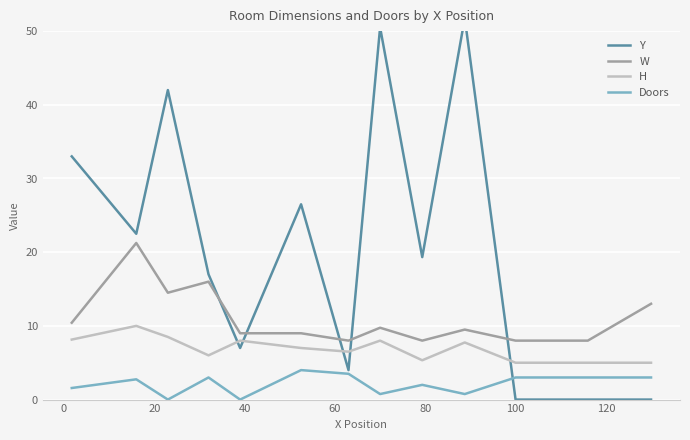

Which series has the largest range (max minus min)?

Y